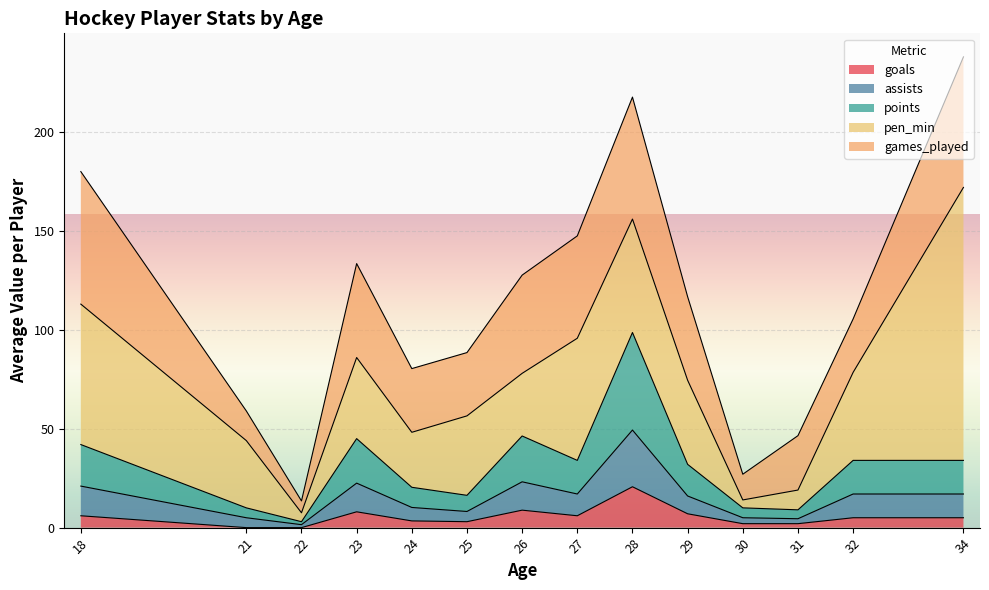

True or false: goals has a value of 5.0 at 34.

True